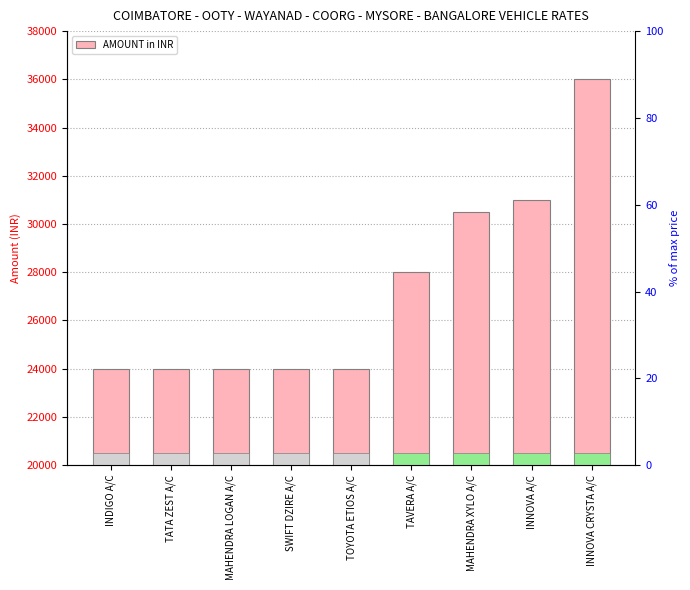

Reading left to right, transcribe all the data shown in this chart.

24000	24000	24000	24000	24000	28000	30500	31000	36000